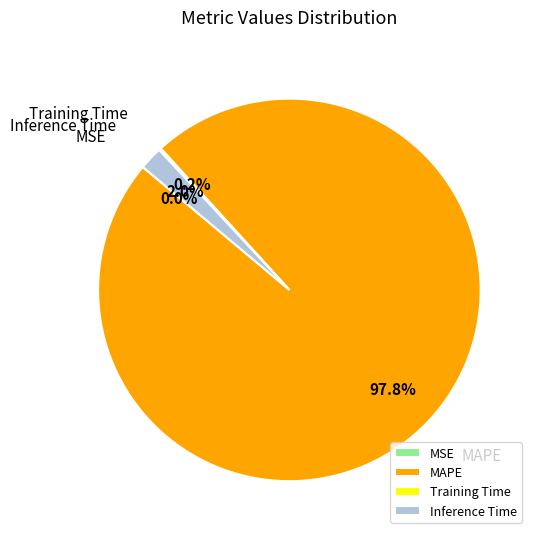

What portion of the pie excludes Inference Time?

98.0%